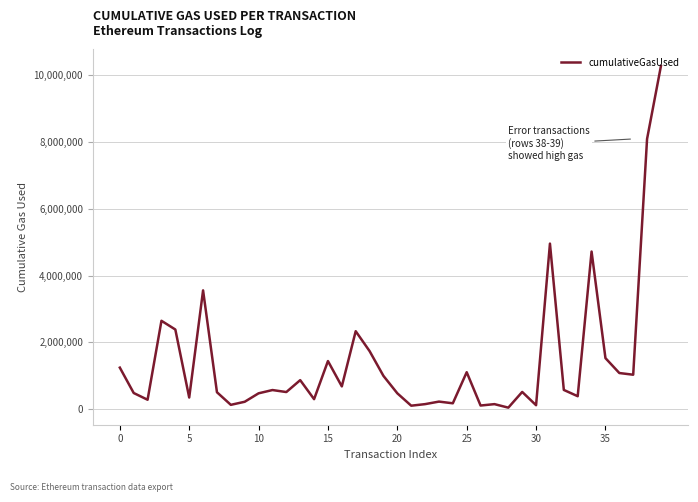

What is the maximum value shown in the chart?

10280379